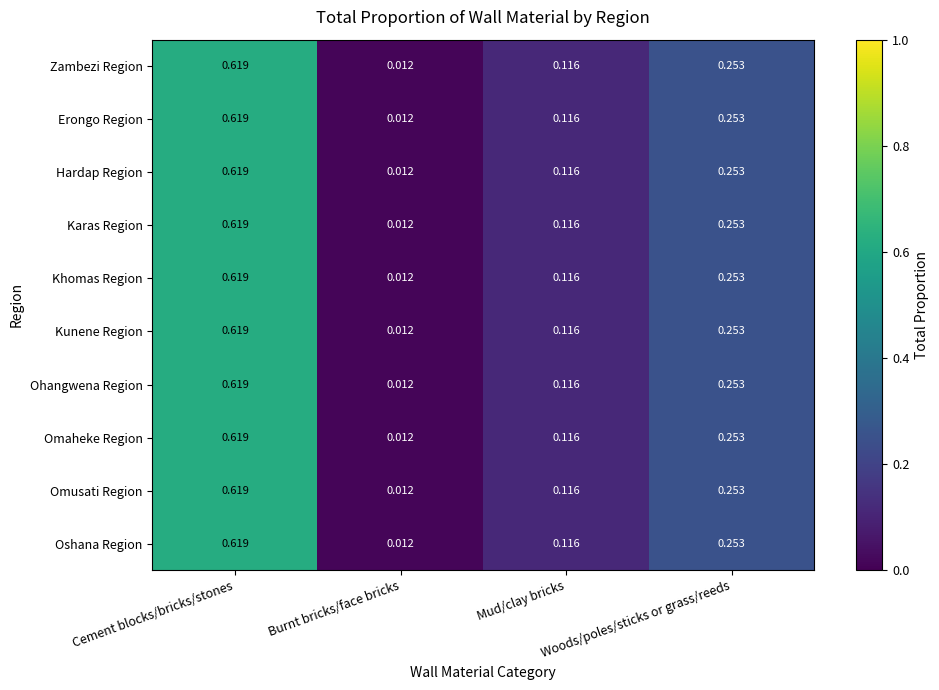

At how many categories does at least one series exceed 0?

4